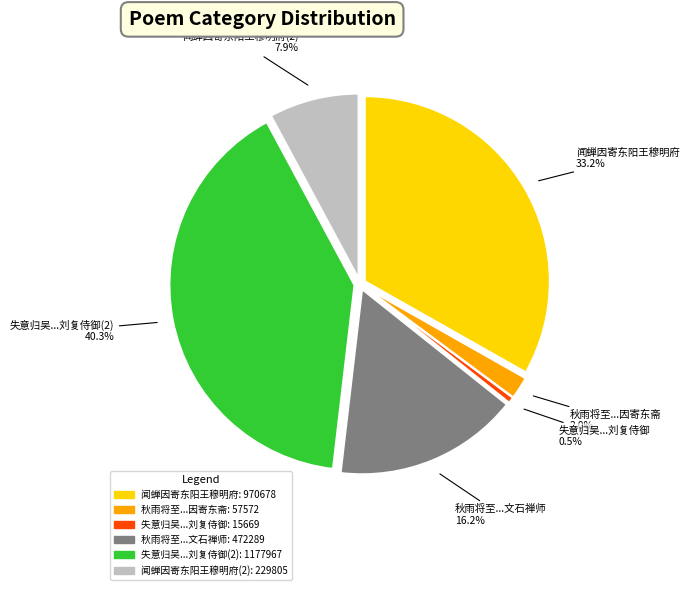

Is 失意归吴因寄东台刘复侍御 the majority of the pie?

No